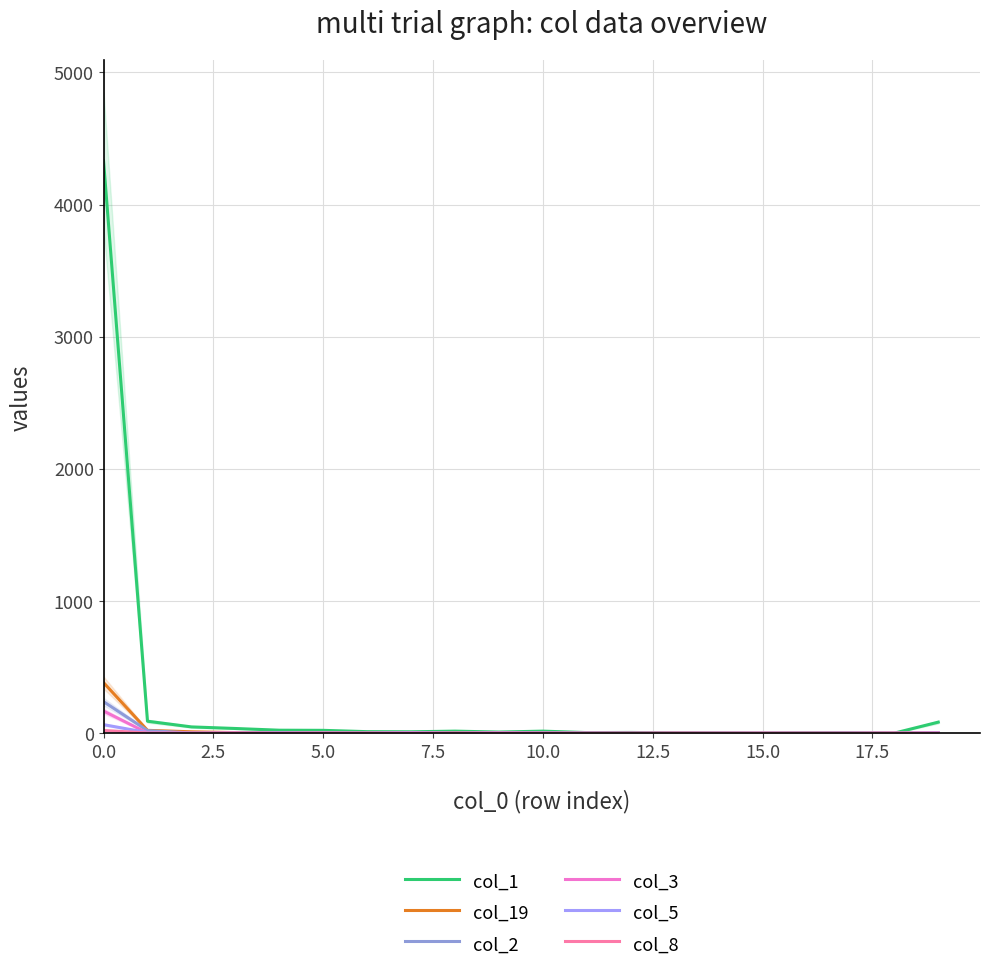

In col_19, how many points are lower than both neighbors (excluding endpoints)?

1